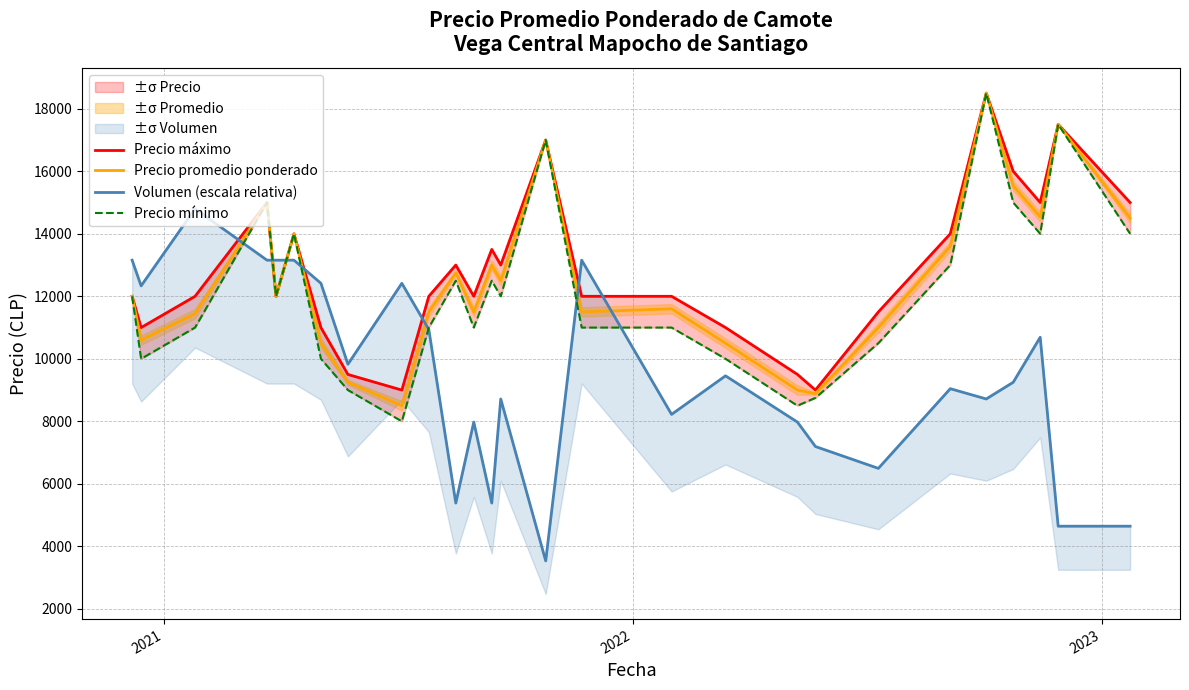

How many categories are shown in the chart?

27